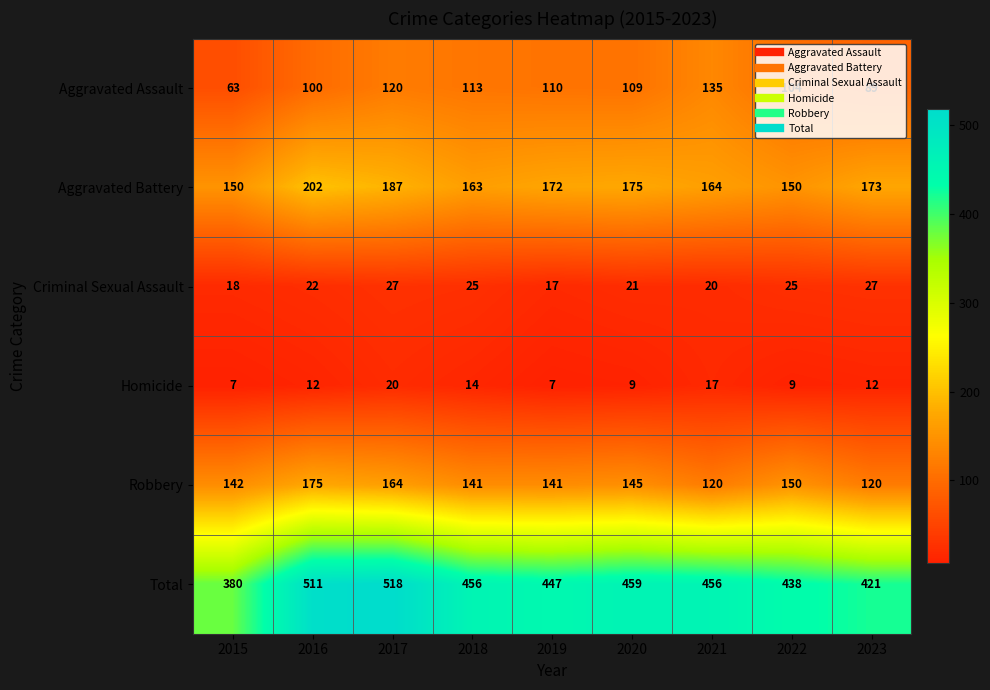

Count the number of data series in this chart.

6